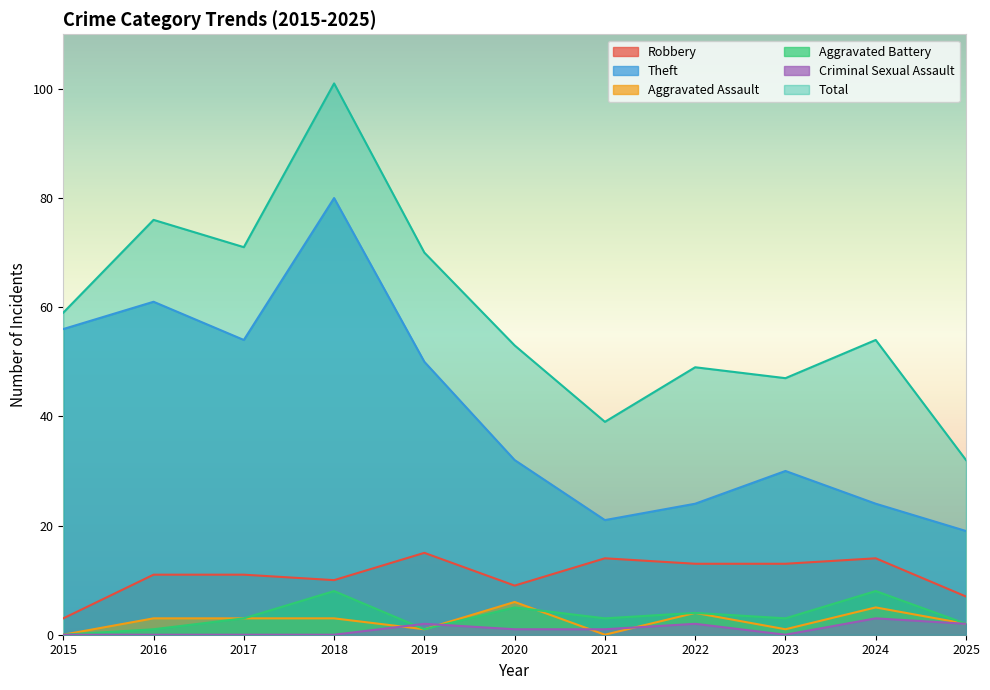

The Criminal Sexual Assault series shows 1 at 2018. True or false?

False